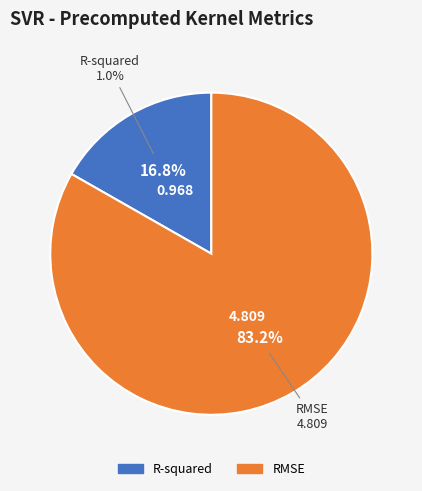

What is the total percentage of R-squared and RMSE?

100.0%